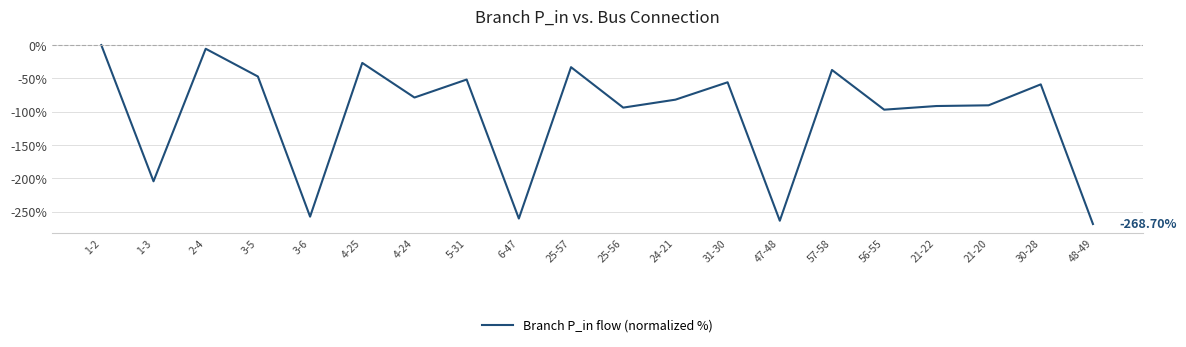

Which has a higher value, 5-31 or 6-47?

5-31